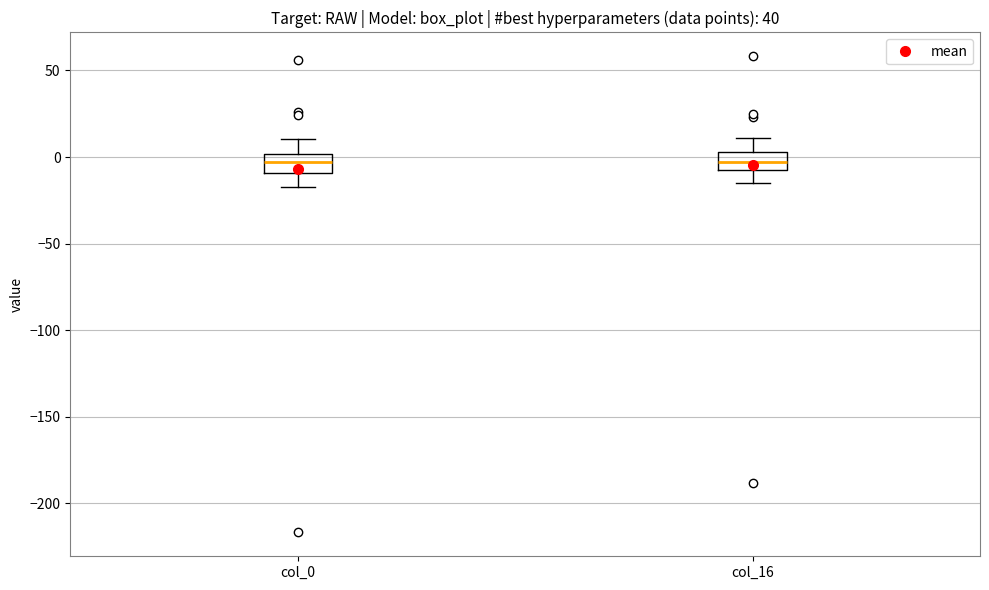

Reading left to right, read every box against the y-axis: the position of its median line, the range the box covers, and the ends of its whiskers. The values are not printed on the chart, so give them approximately, as read against the axis.

col_0: median -5, box -10 to 0, whiskers -20 to 10
col_16: median -5 (inside the box), box -5 to 5, whiskers -15 to 10